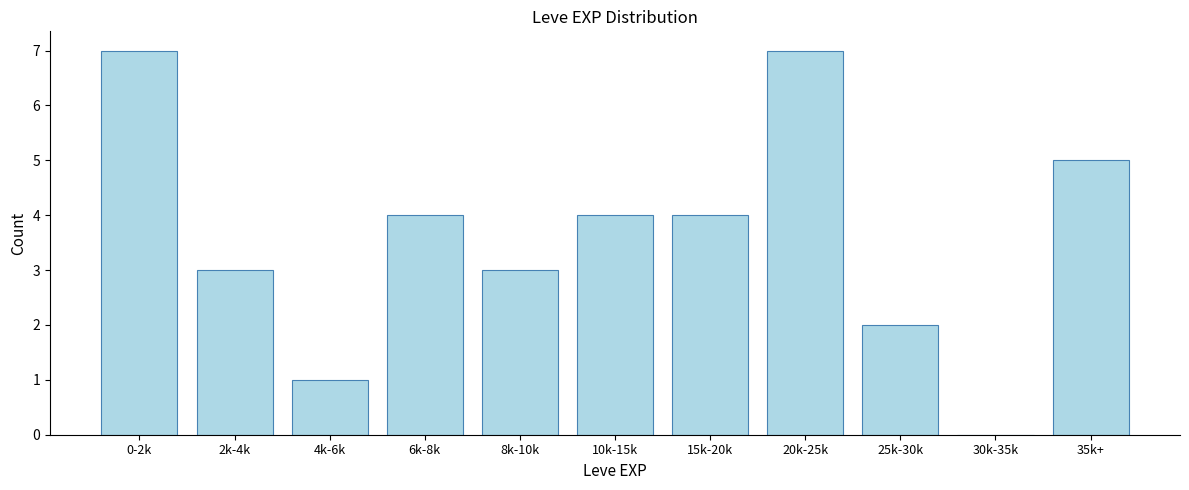

Reading left to right, transcribe all the data shown in this chart.

0-2k=7	2k-4k=3	4k-6k=1	6k-8k=4	8k-10k=3	10k-15k=4	15k-20k=4	20k-25k=7	25k-30k=2	30k-35k=0	35k+=5